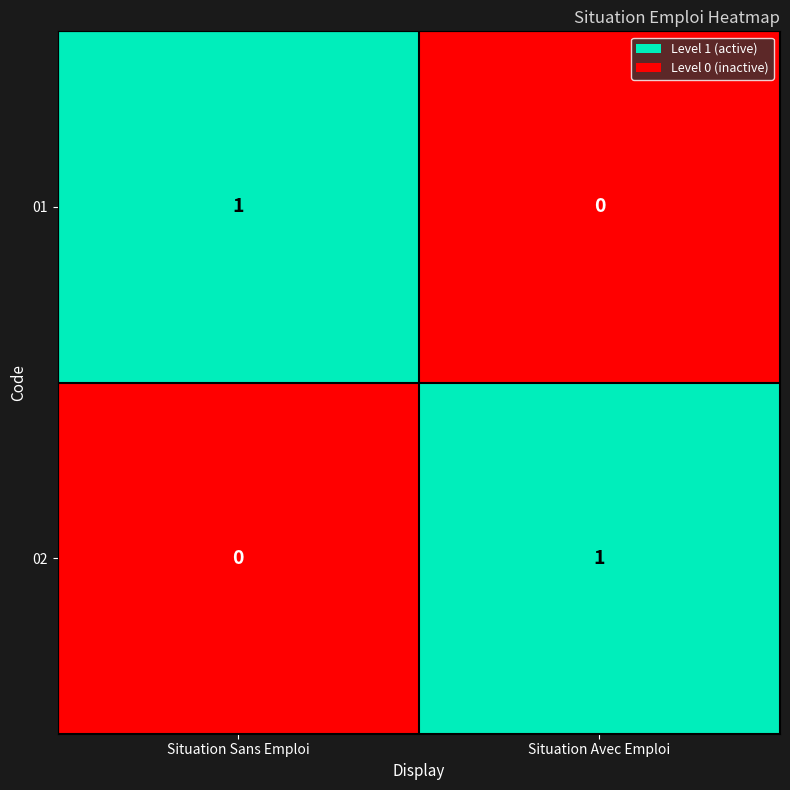

The value of 01 at Situation Sans Emploi is 1. True or false?

True